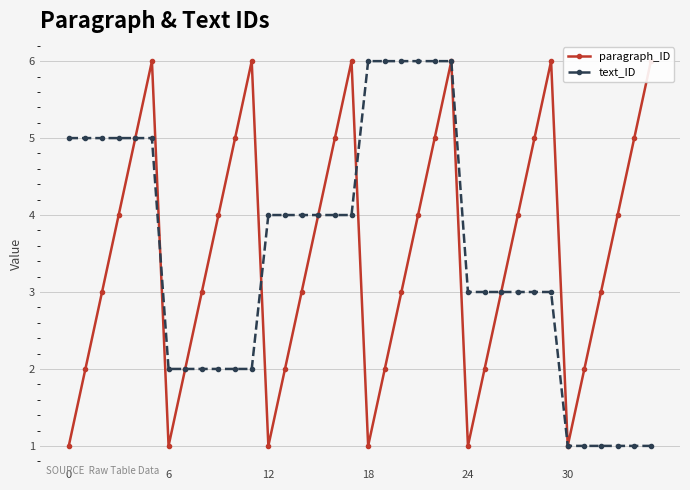

How many lines are shown in the chart?

2